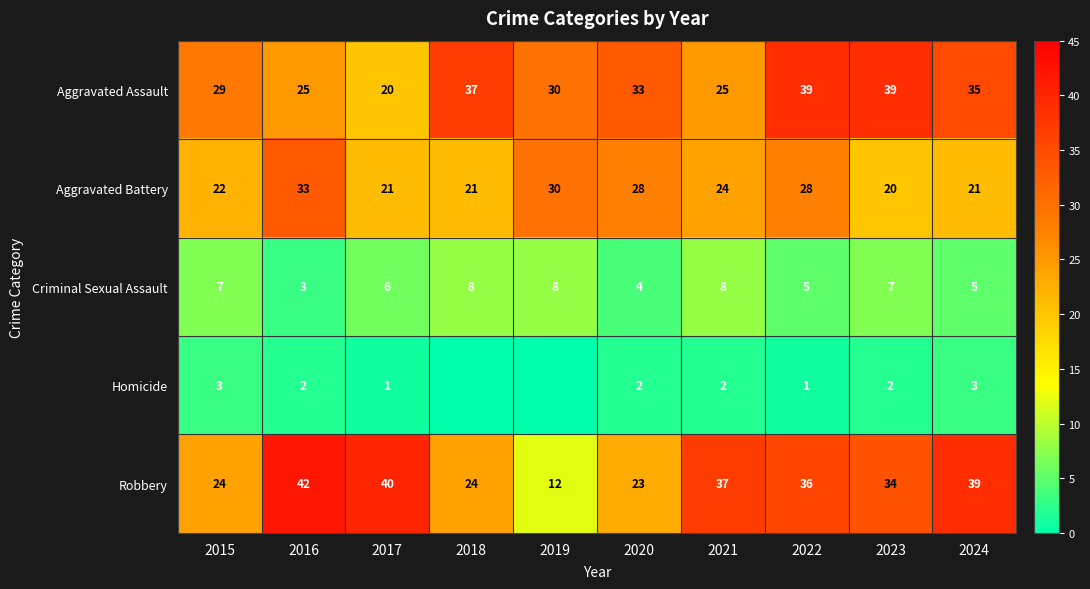

Rank the series at 2022 from lowest to highest value.

Homicide, Criminal Sexual Assault, Aggravated Battery, Robbery, Aggravated Assault